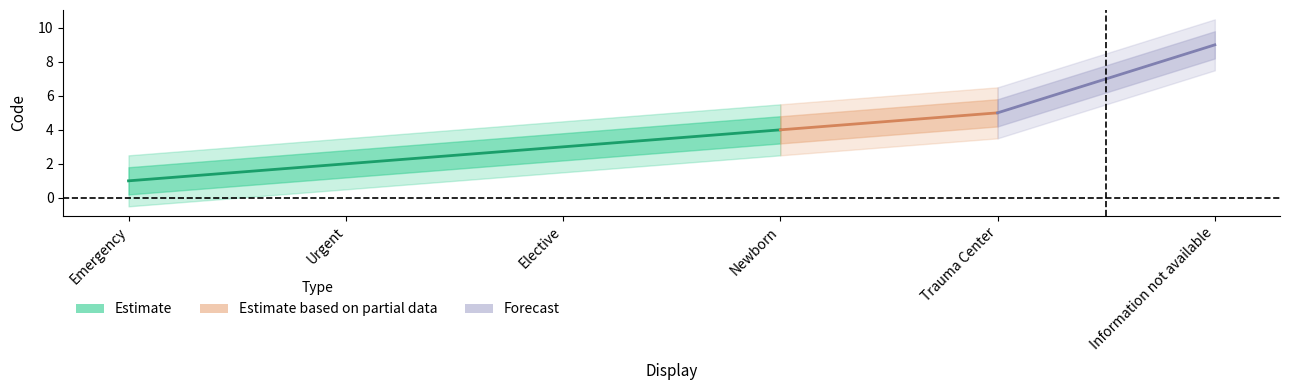

What is the sum of all Estimate_lower values?

19.2